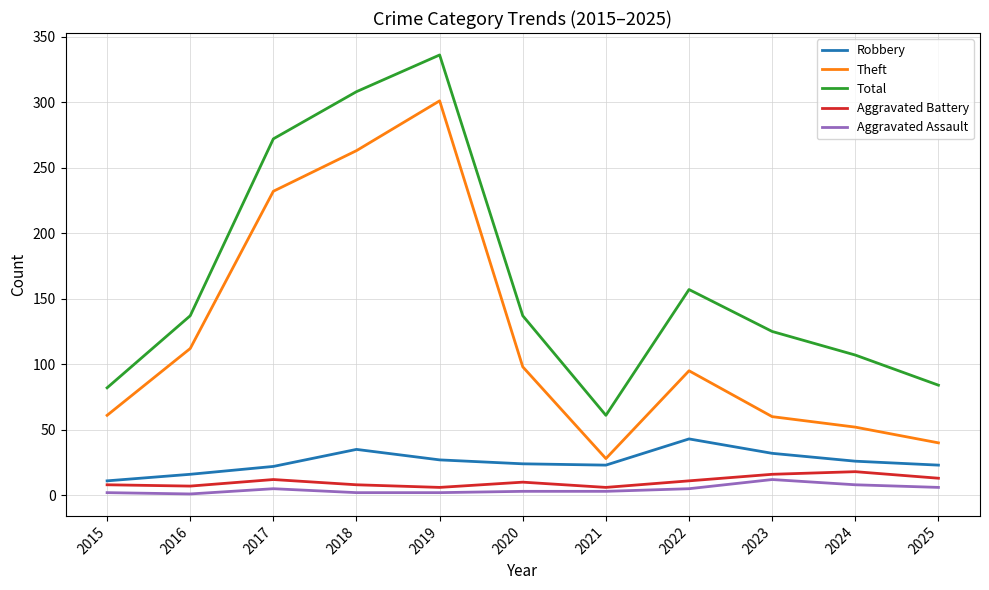

Which series changed the most between 2022 and 2024?

Total